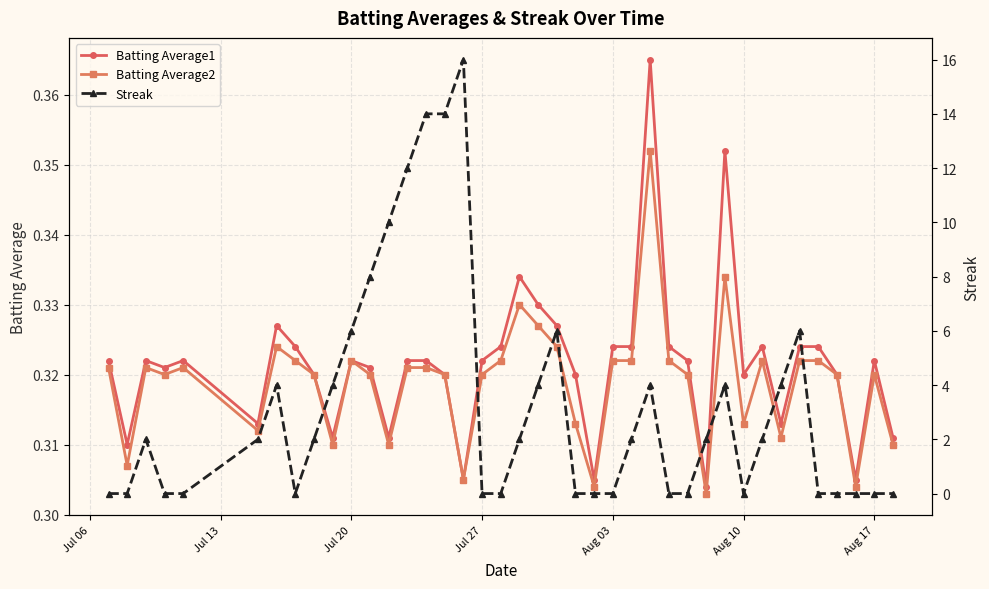

What is the average value of the Batting Average2 series?

0.3